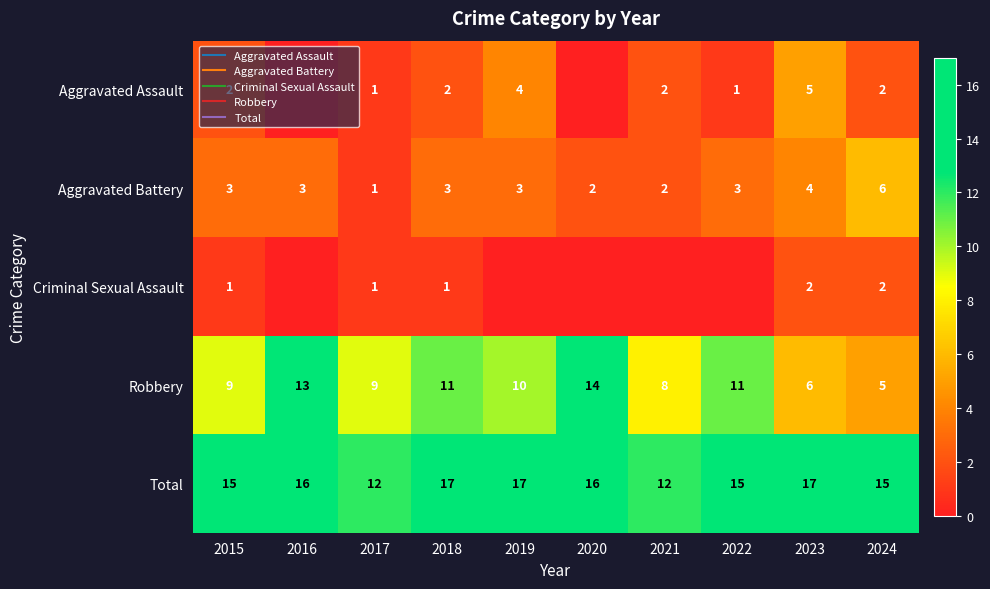

Between 2016 and 2017, which is larger?

2017